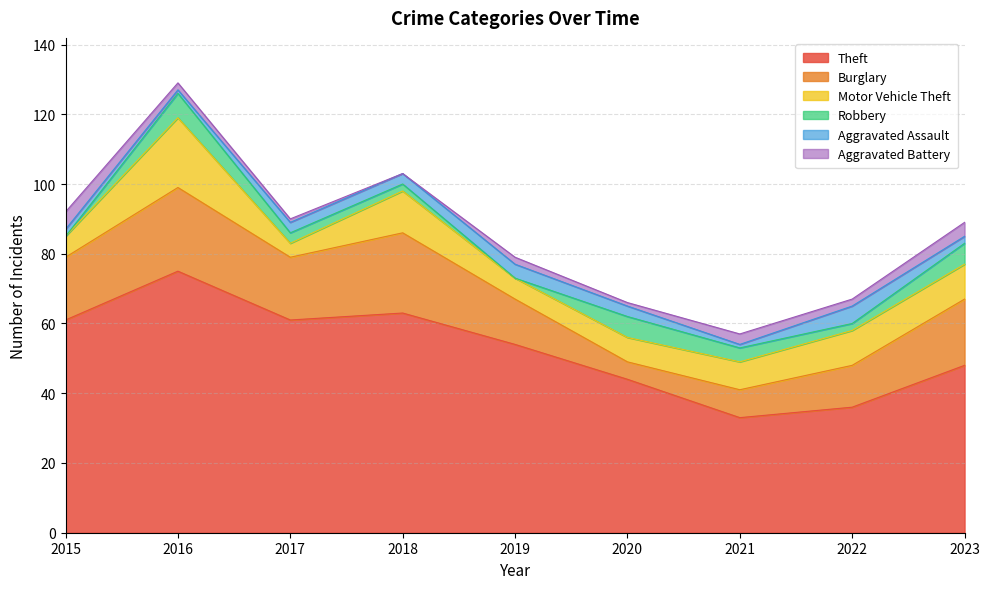

At which label is Aggravated Assault closest to 3?

2017